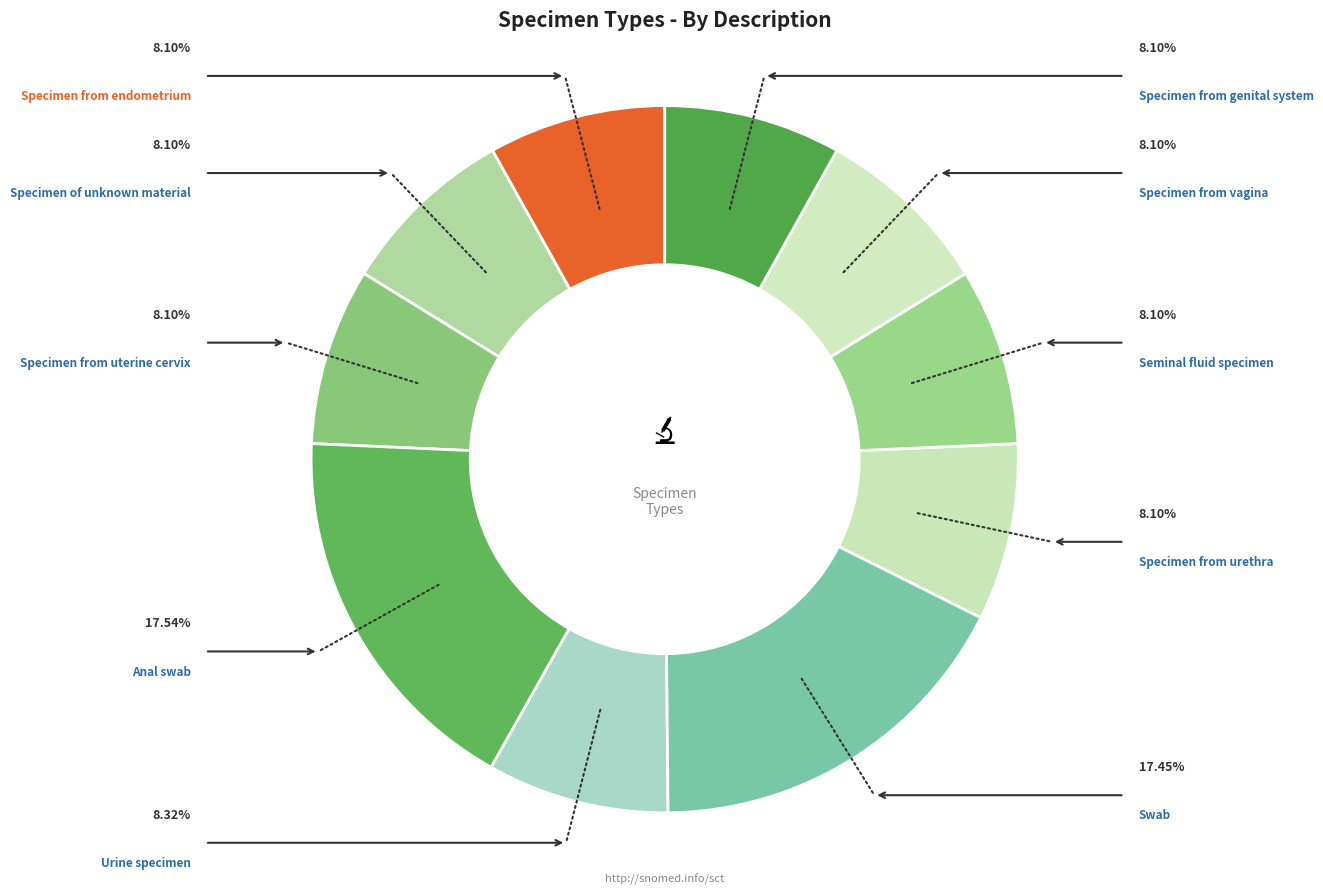

Rank the categories by value from lowest to highest.

Specimen of unknown material, Specimen from genital system, Seminal fluid specimen, Specimen from urethra, Specimen from vagina, Specimen from uterine cervix, Specimen from endometrium, Urine specimen, Swab, Anal swab